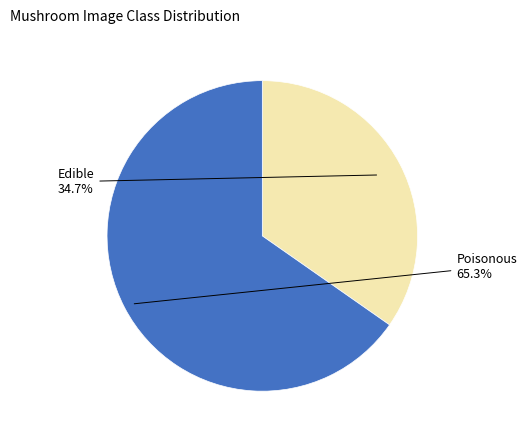

Which category has the biggest portion of the pie?

Poisonous